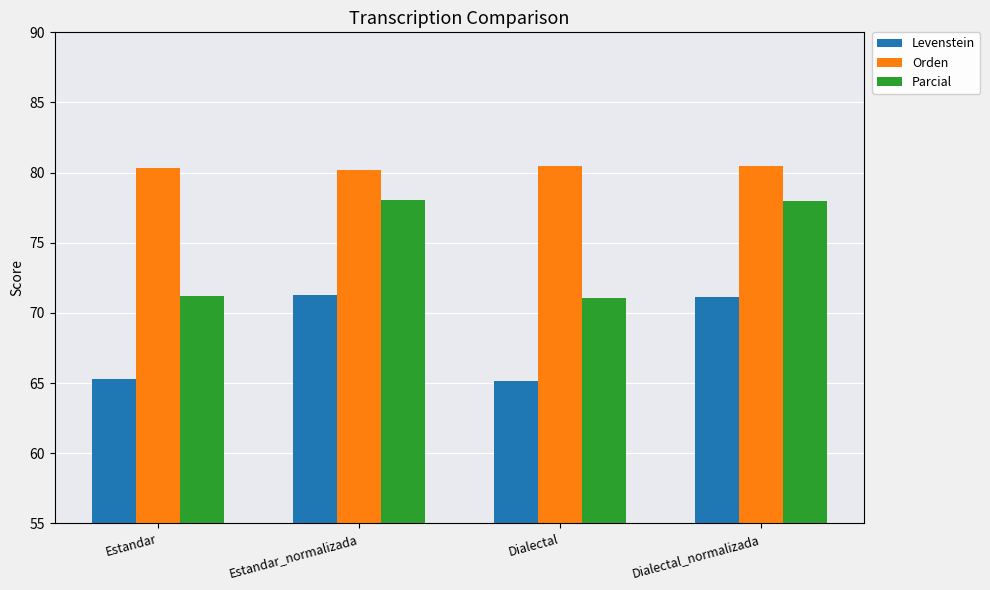

What are all the series names shown in the legend?

Levenstein, Orden, Parcial